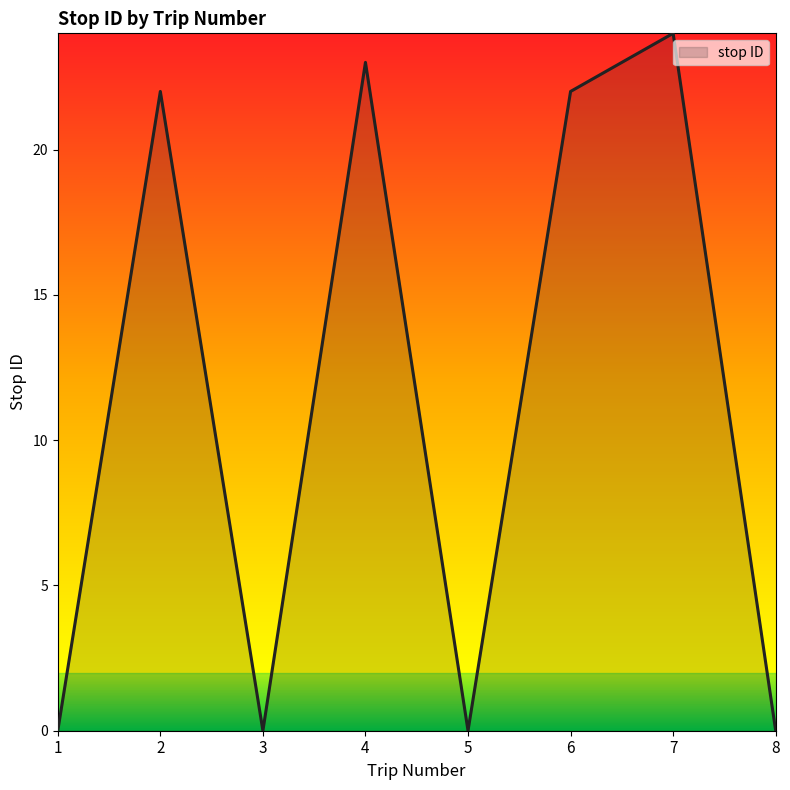

True or false: the data shows -10 at 8.

False